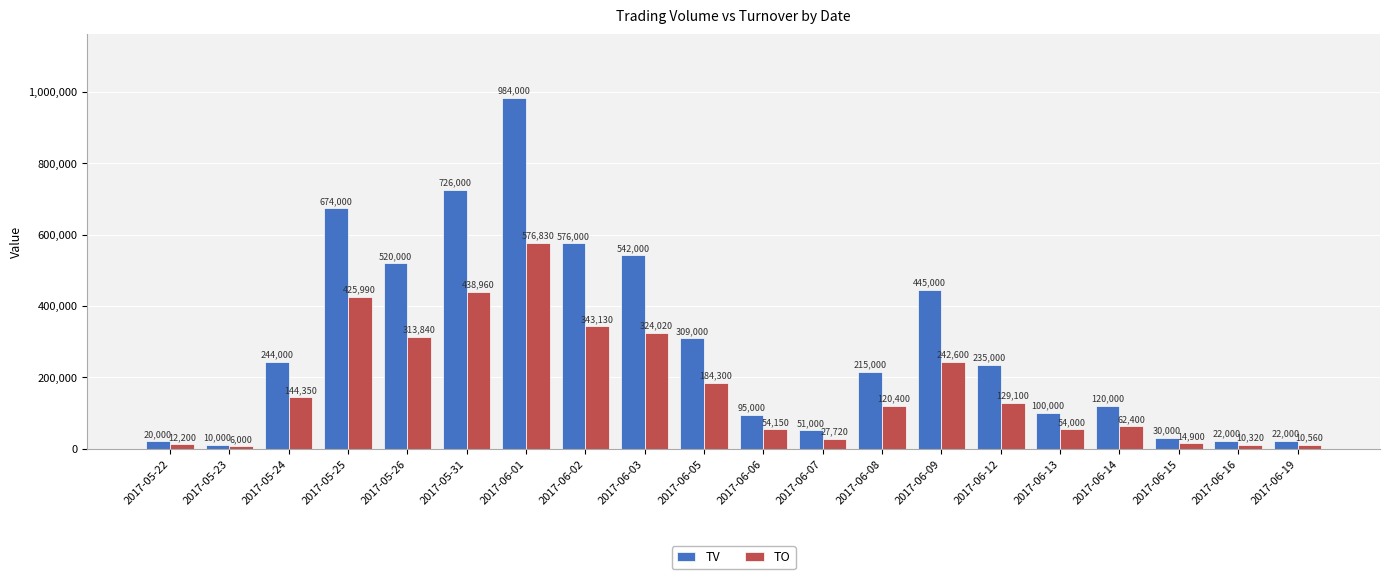

List the series in order of their overall mean, highest first.

TV, TO